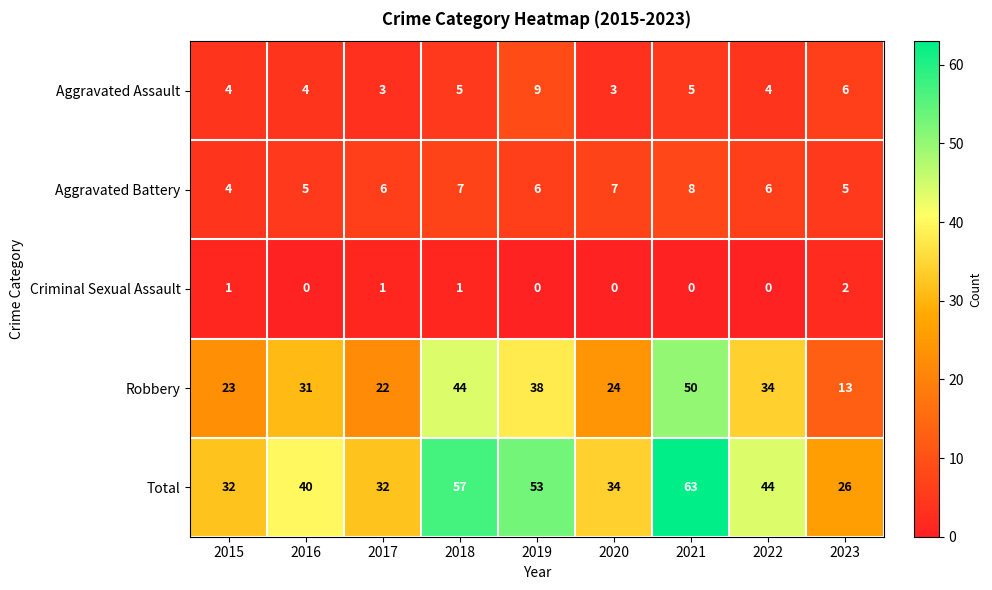

List the series in order of their peak value, highest first.

Total, Robbery, Aggravated Assault, Aggravated Battery, Criminal Sexual Assault